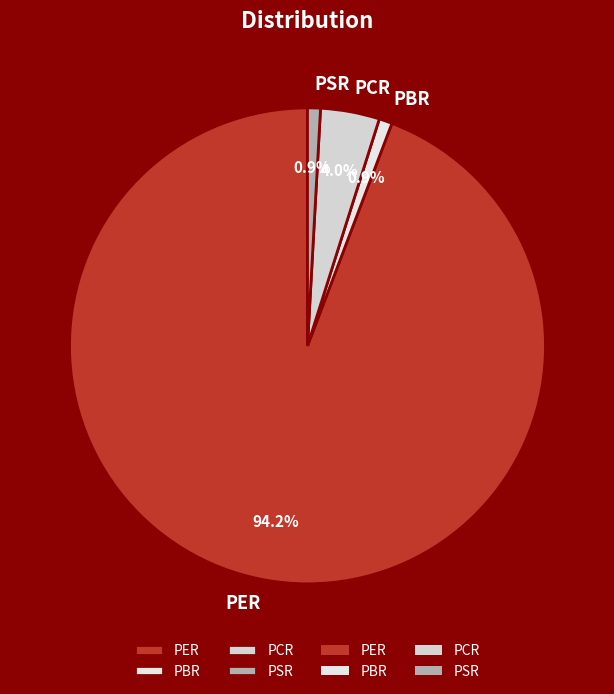

To the nearest percent, what portion does PBR represent?

1%